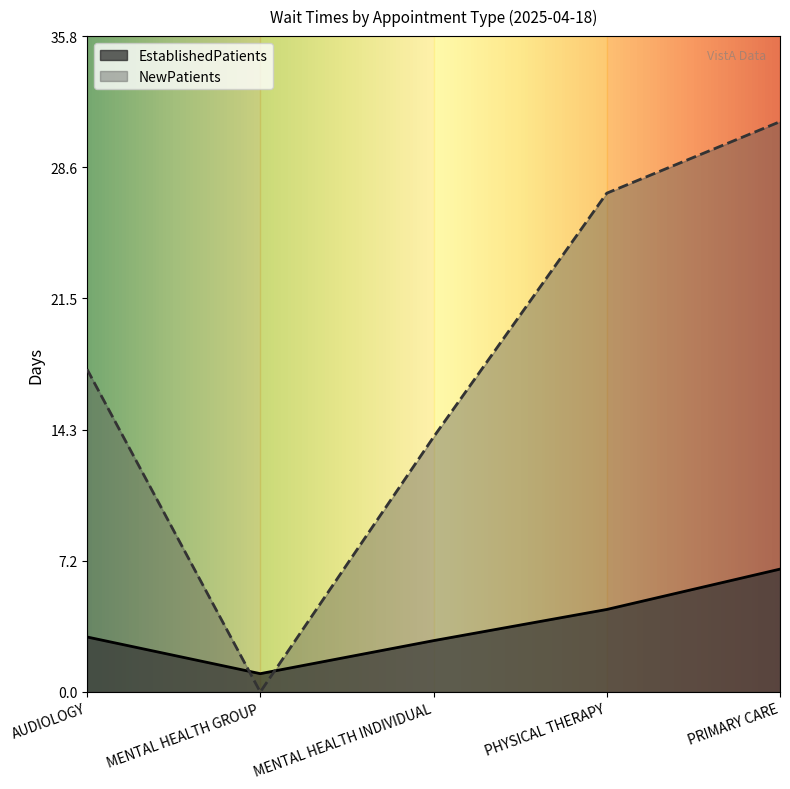

True or false: EstablishedPatients has a value of 1.4 at MENTAL HEALTH GROUP.

False